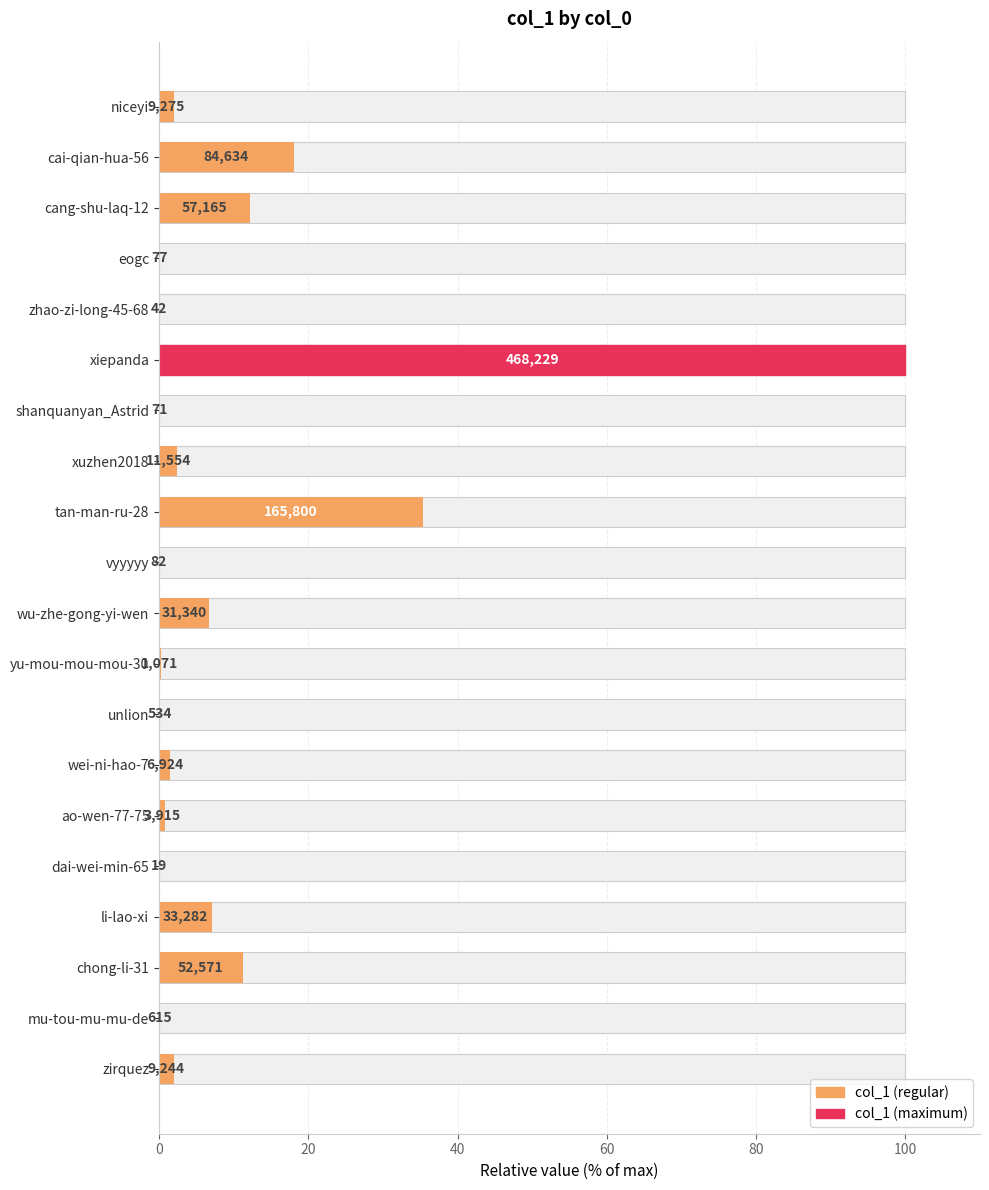

Does the chart contain stacked bars?

No